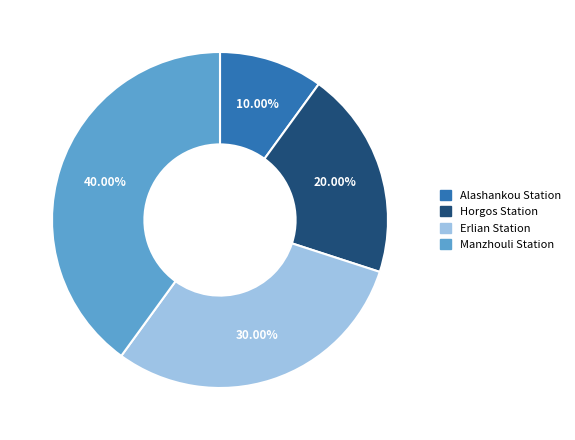

Count the number of slices in the pie.

4